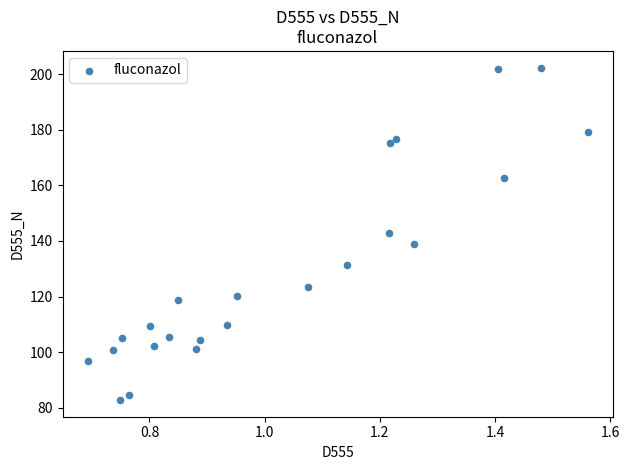

What is the range of X values (max minus min)?

0.9